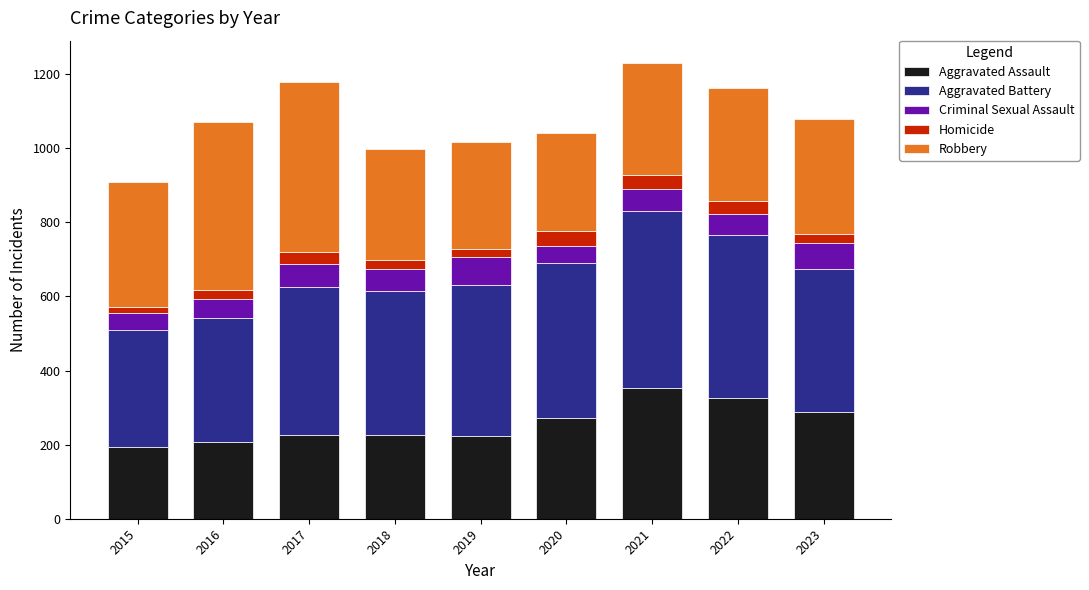

What is the average value of the Aggravated Assault series?

257